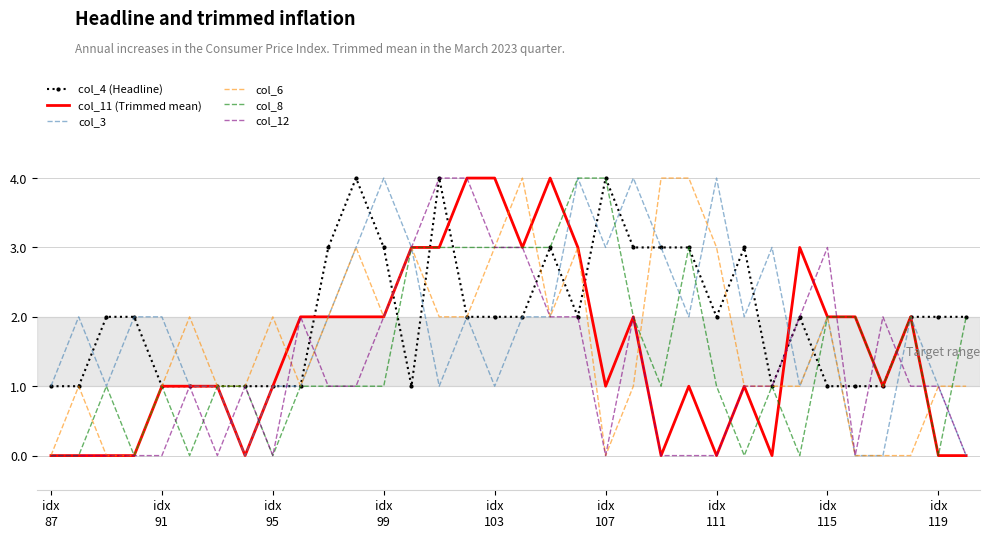

What is the greatest value displayed?

4